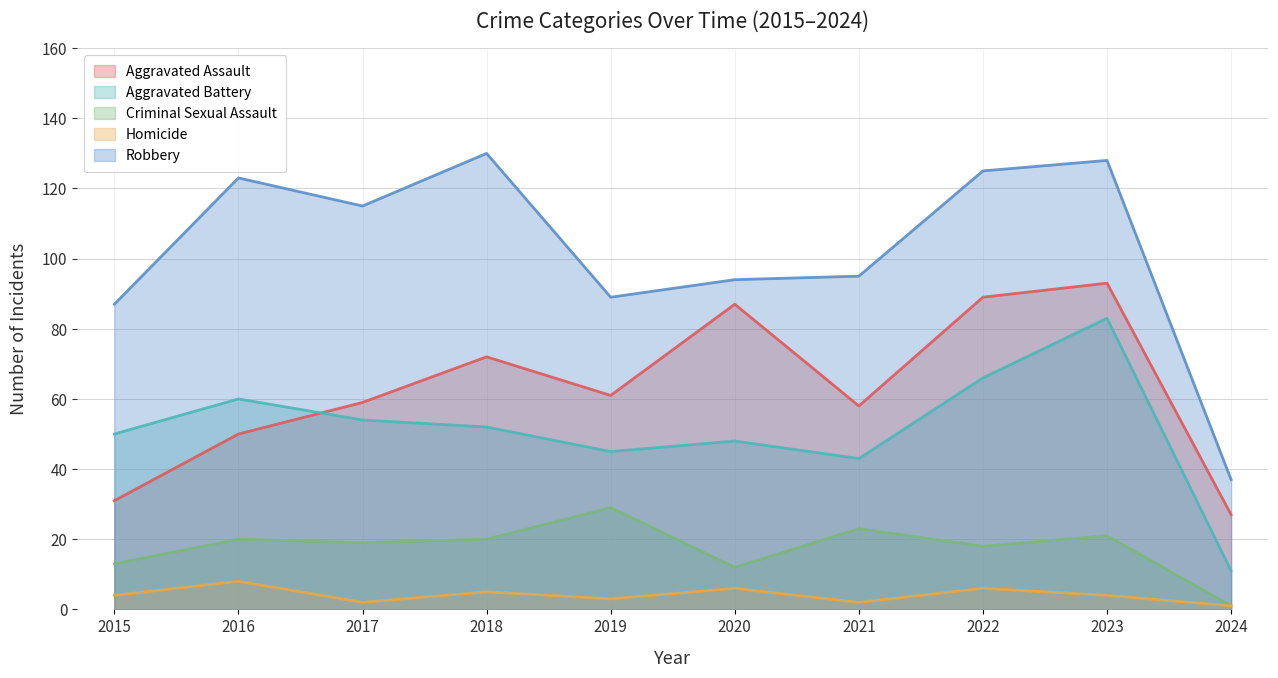

What is the maximum value shown in the chart?

130